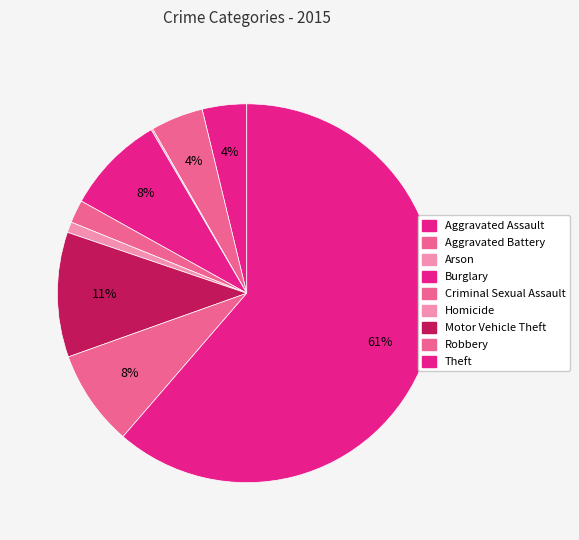

What percentage do Robbery and Aggravated Assault together represent?

12.0%